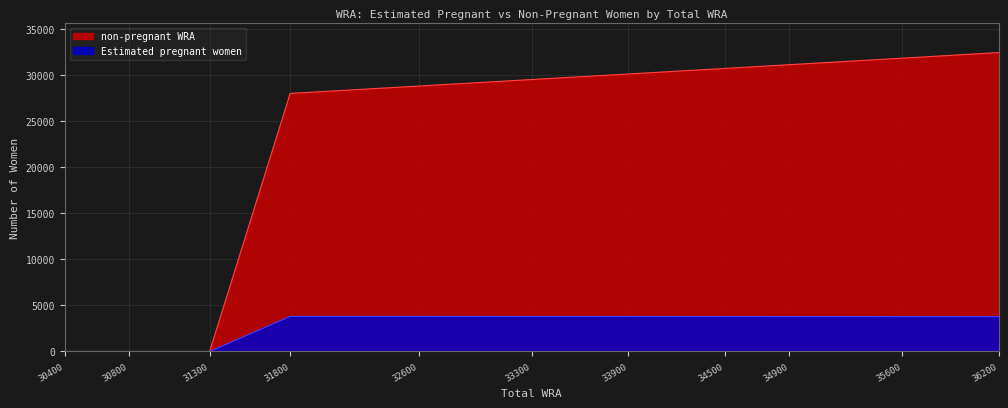

Rank the series by their average value, from highest to lowest.

non-pregnant WRA, Estimated pregnant women